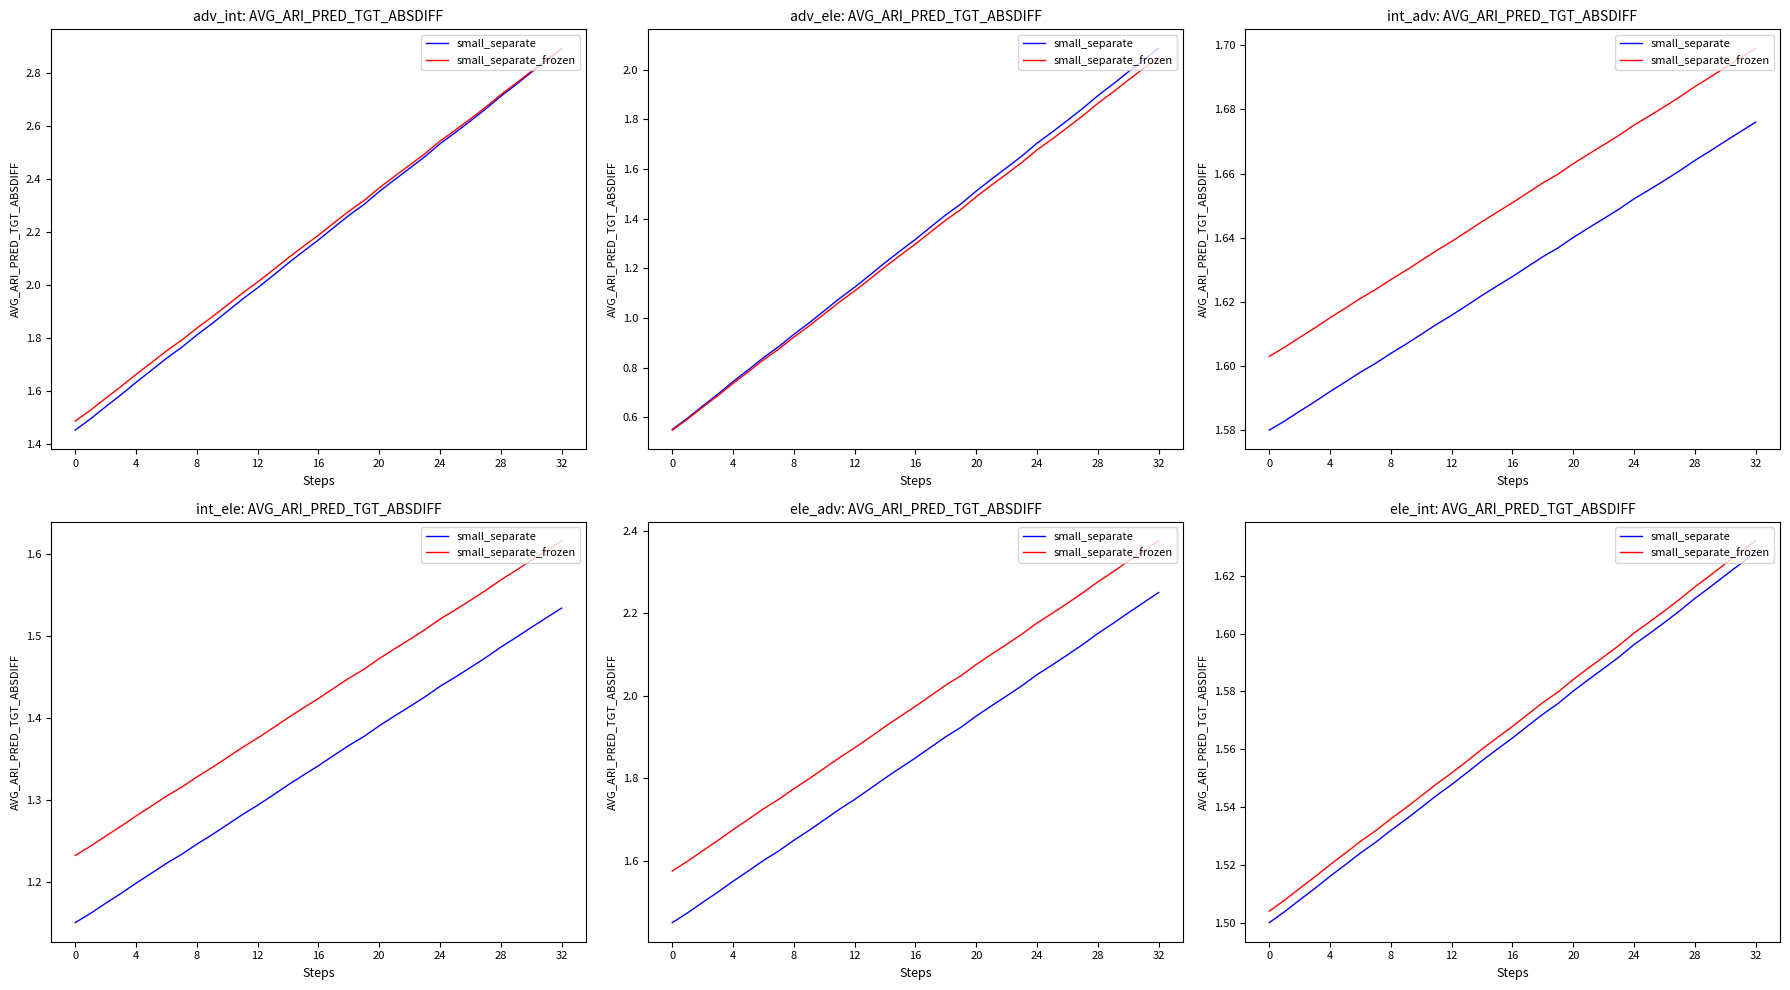

The small_separate_frozen series shows 1.5 at 11. True or false?

True